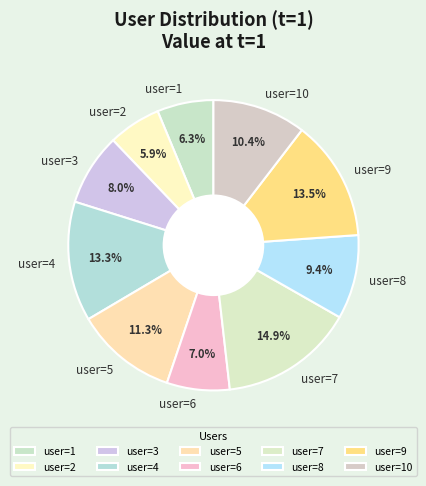

How many slices are in this pie chart?

10